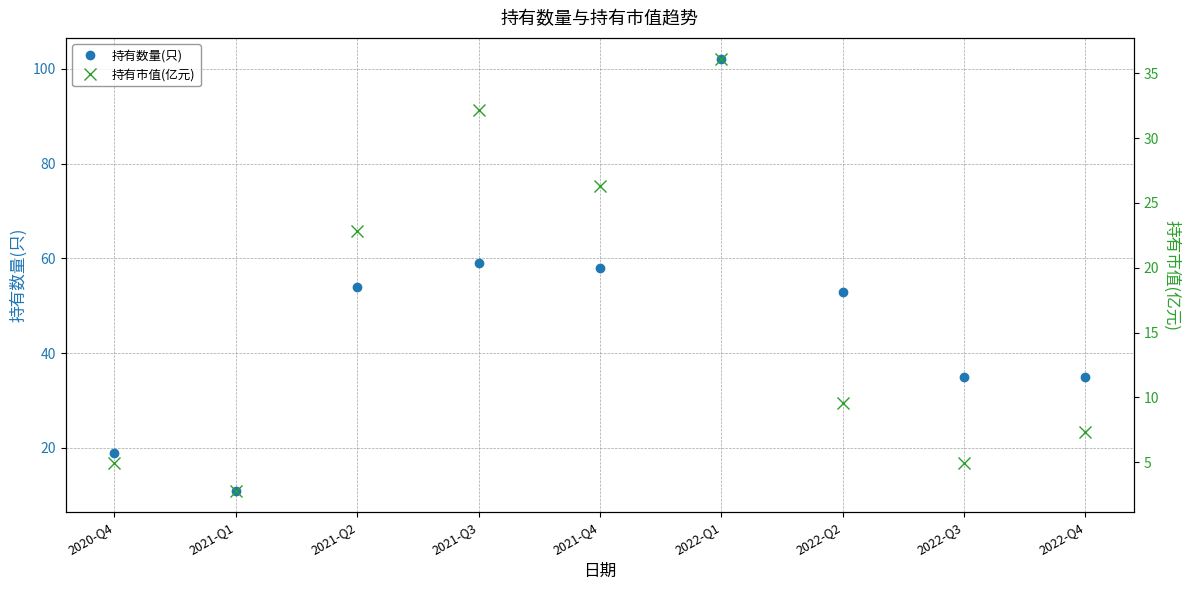

Which has a higher value, 2021-Q1 or 2021-Q3?

2021-Q3